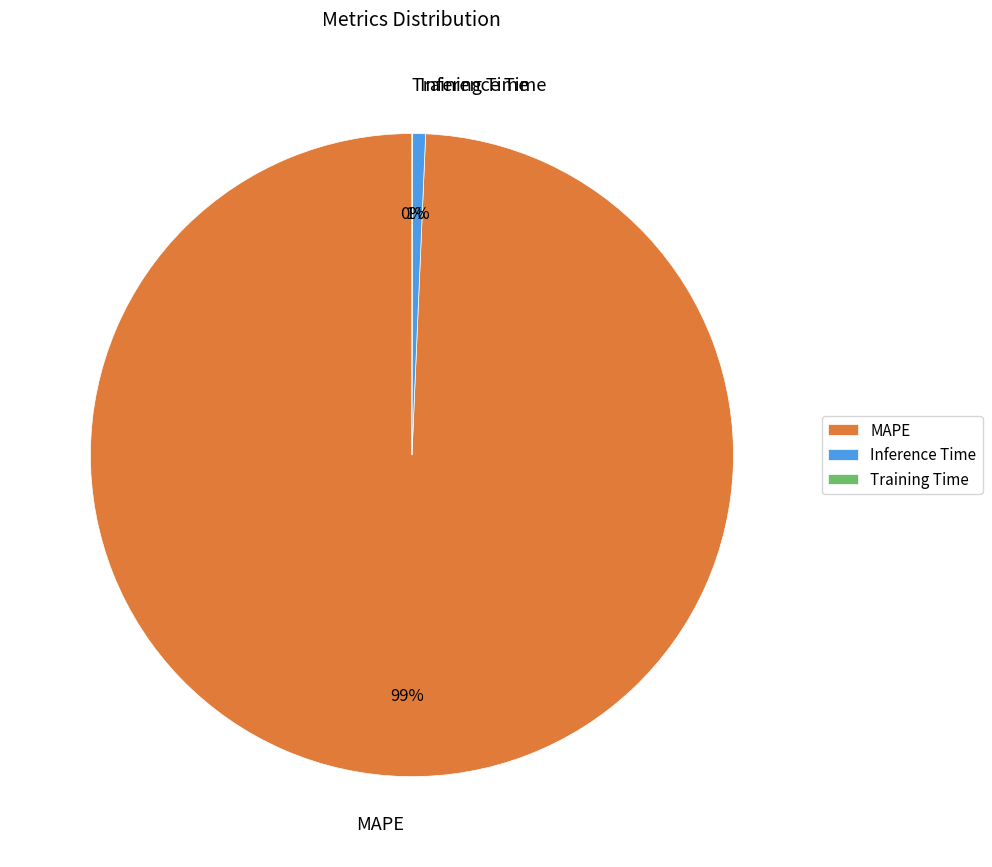

Which category has the biggest portion of the pie?

MAPE